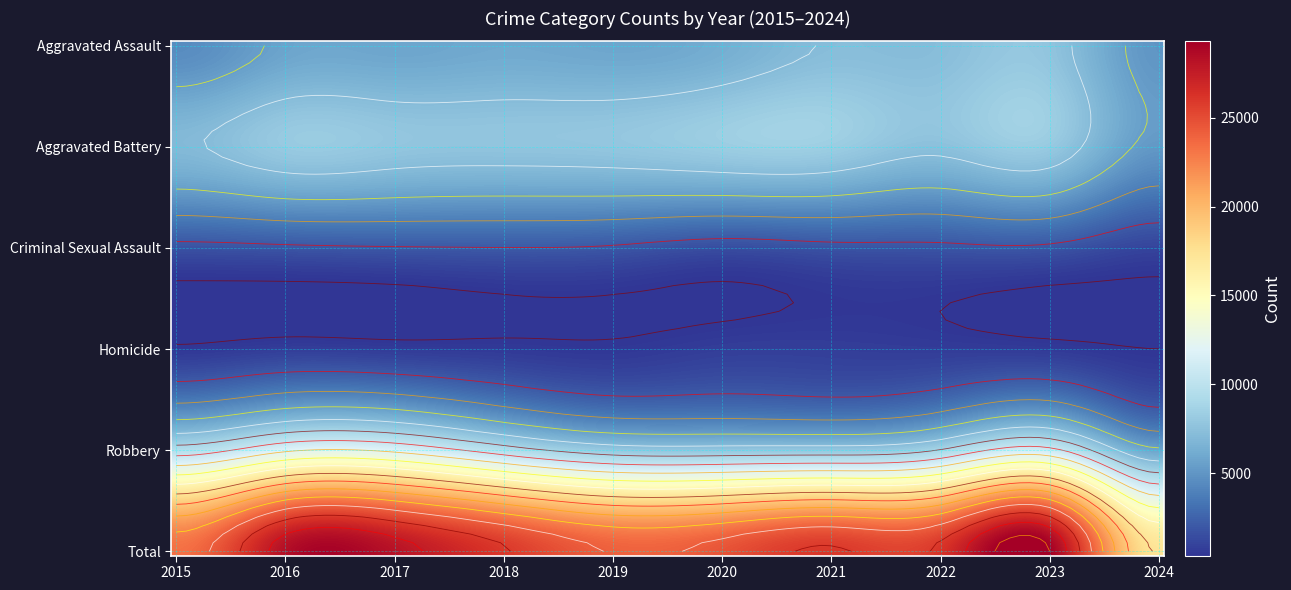

True or false: Aggravated Assault has a value of 7280 at 2022.

True